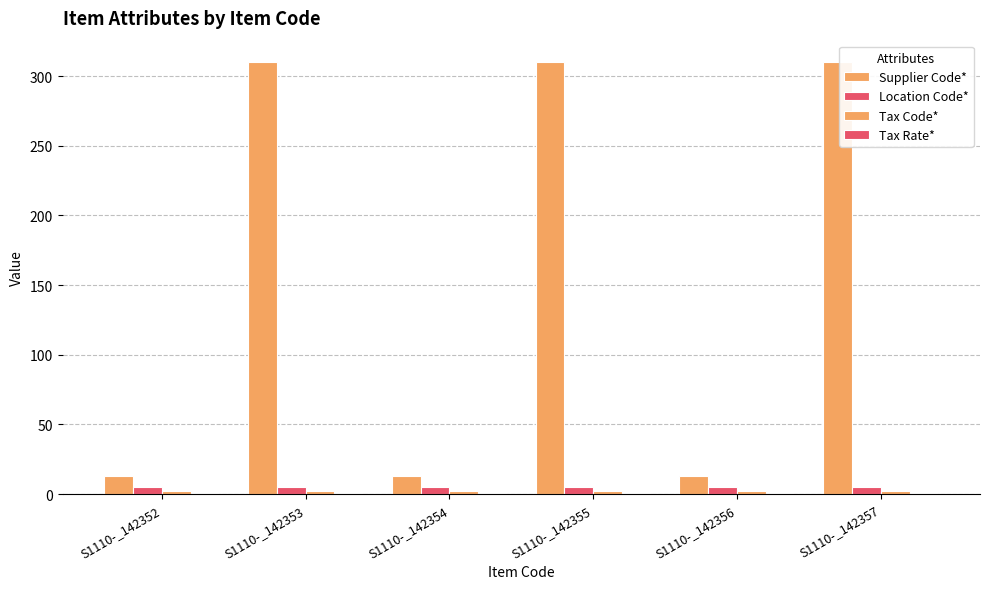

Which series has the largest range (max minus min)?

Supplier Code*